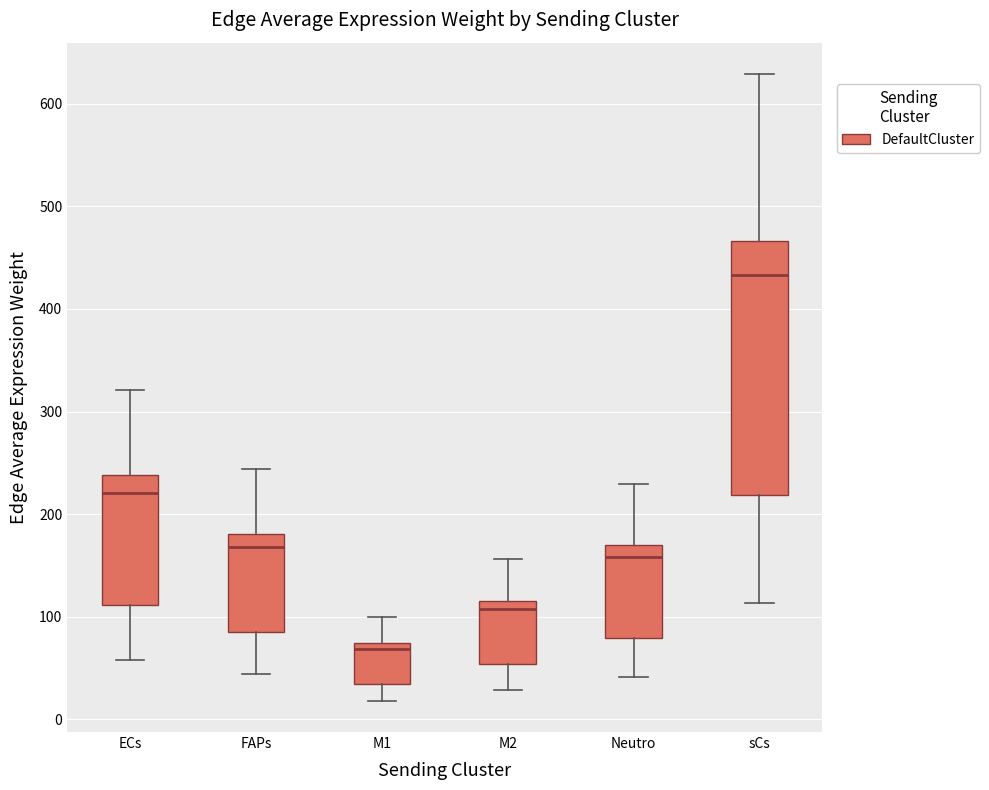

Where is the upper edge of the box for Neutro on the y-axis? The values are not printed on the chart, so give them approximately, as read against the axis.

170